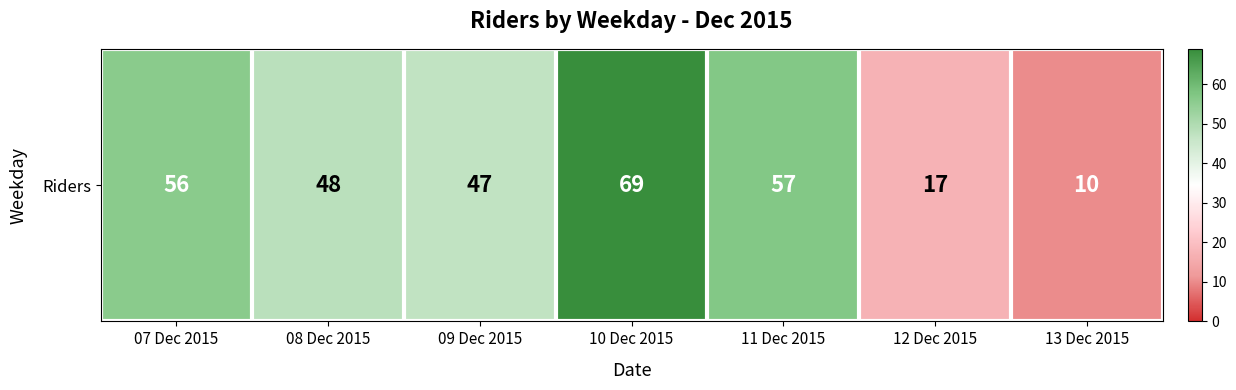

True or false: the data shows 81 at 08 Dec 2015.

False